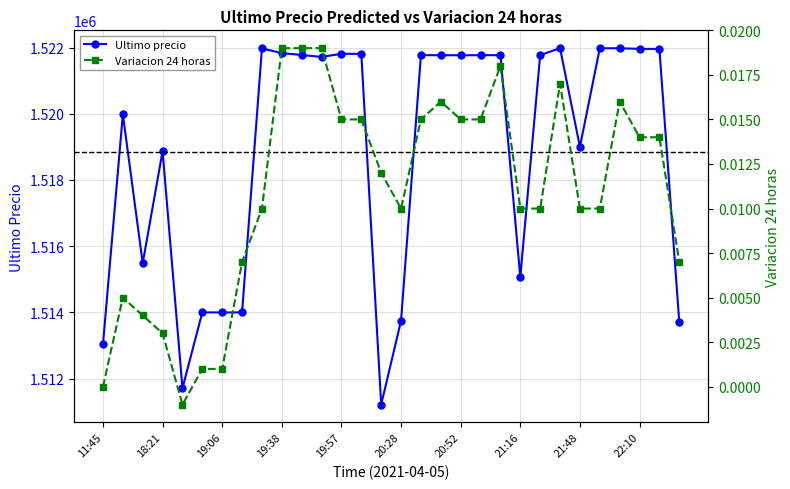

True or false: Ultimo precio has more than 1 interior local peaks.

True